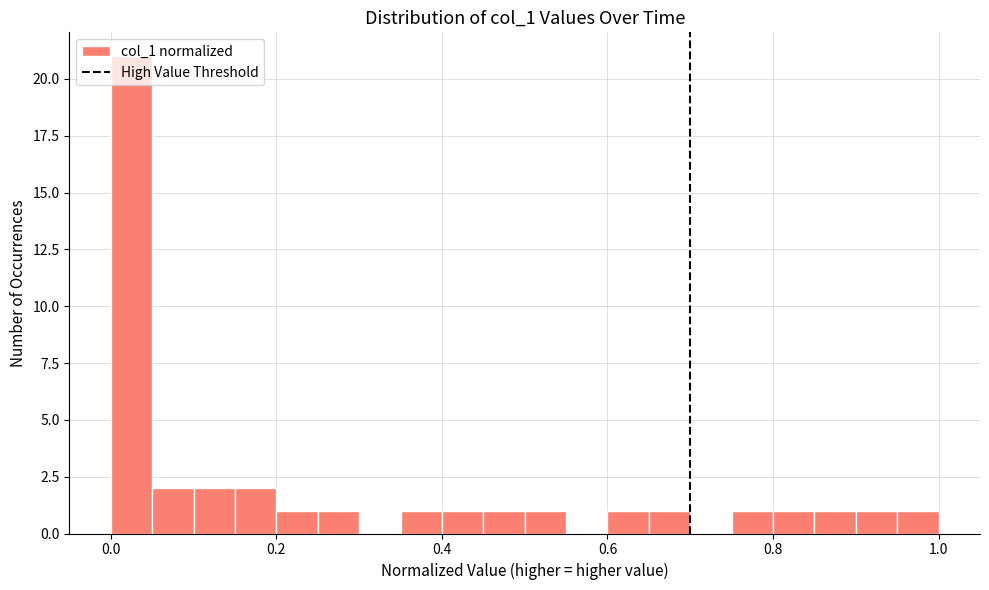

Read against the x-axis, roughly where is the centre of the tallest bar?

0.02